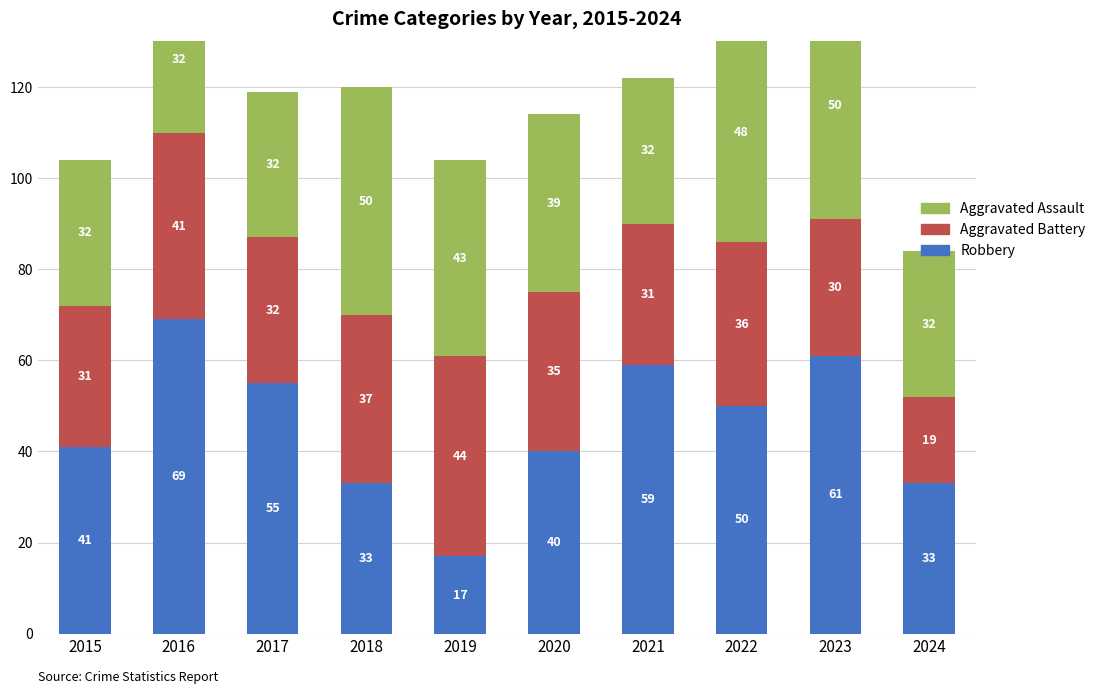

What is the value of the Aggravated Battery bar at the 7th from the left?

31